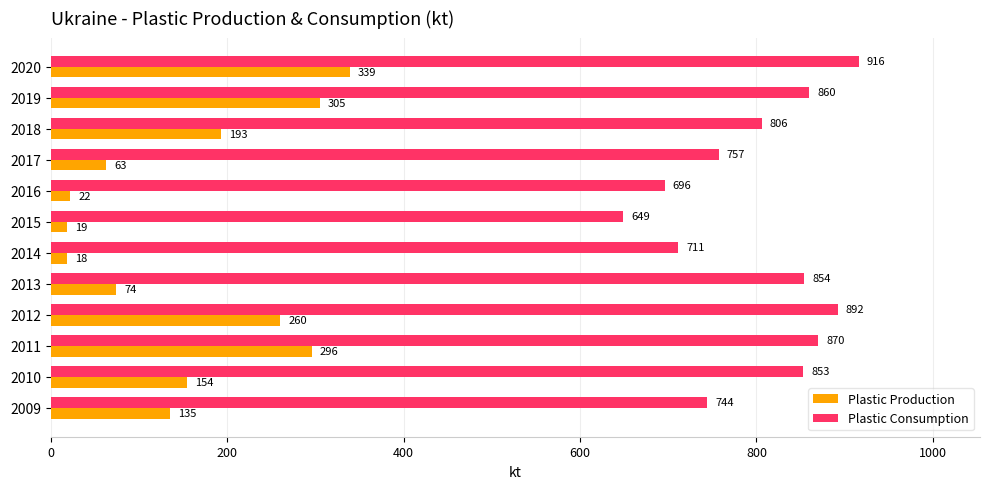

True or false: Plastic Production has a value of 87 at 2011.

False